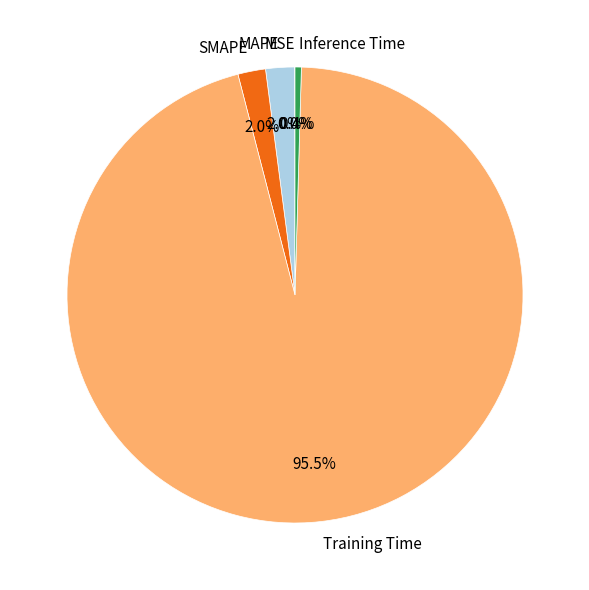

Does Inference Time represent more than half of the total?

No